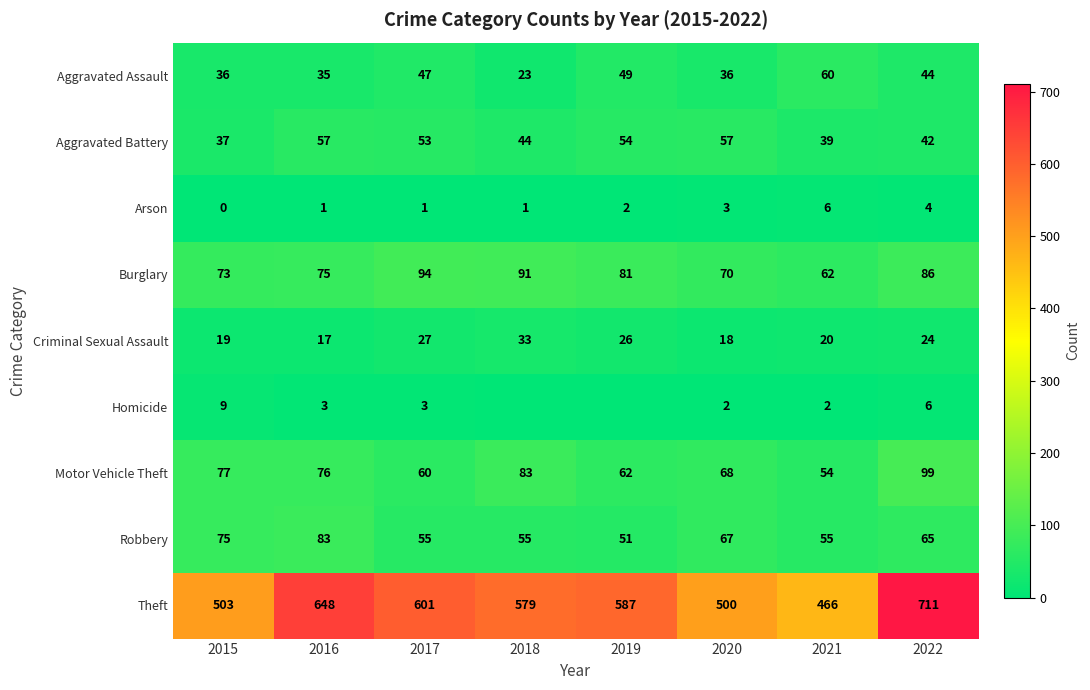

Where is Aggravated Battery nearest to the value 47?

2018